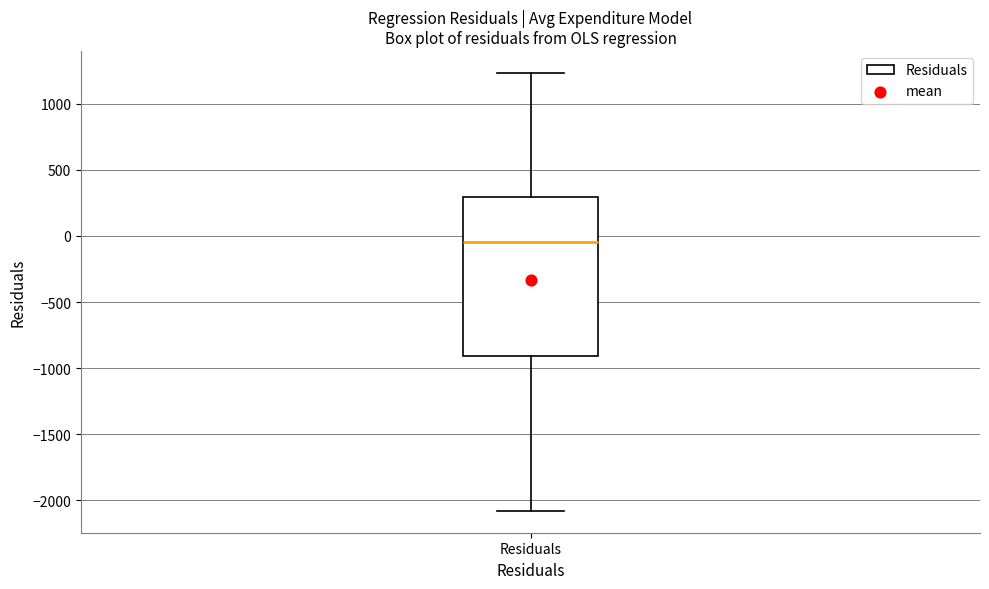

Where does the median line of the box for Residuals sit on the y-axis? The values are not printed on the chart, so give them approximately, as read against the axis.

-50